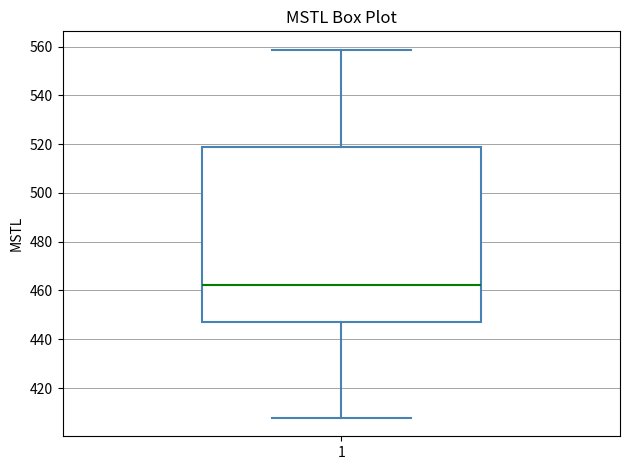

Transcribe this box plot: give where the median line is, the range the box spans, and where the two whiskers end, as read against the y-axis. The values are not printed on the chart, so give them approximately, as read against the axis.

median 462, box 448 to 518, whiskers 408 to 558